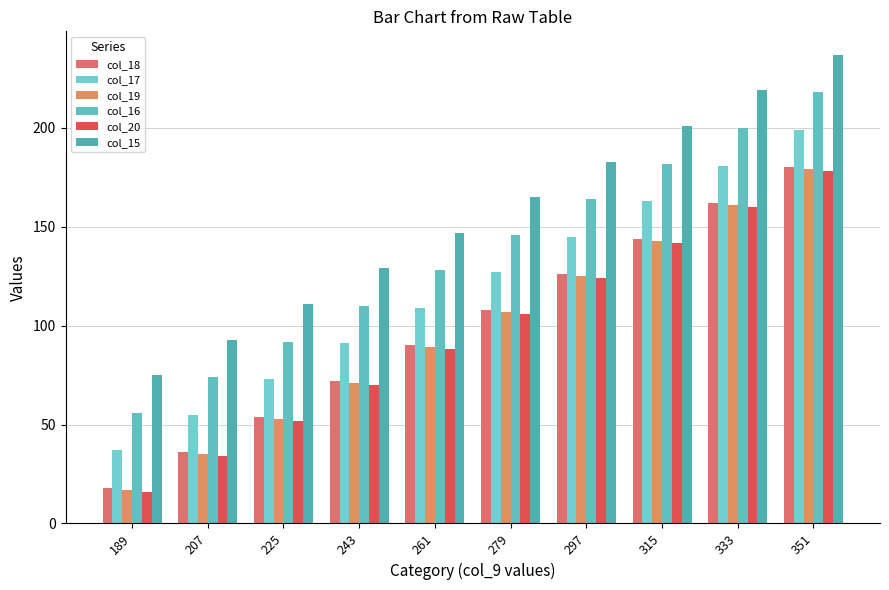

How many data points does each series have?

10